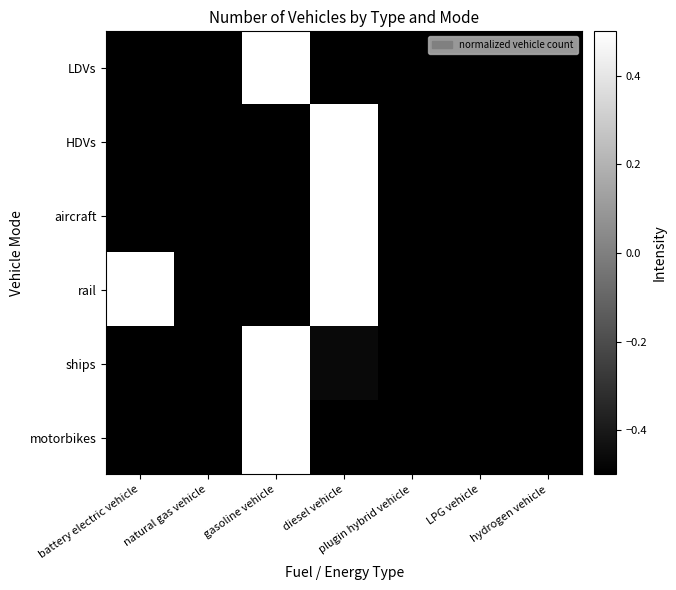

What is the minimum value shown in the chart?

-1.0